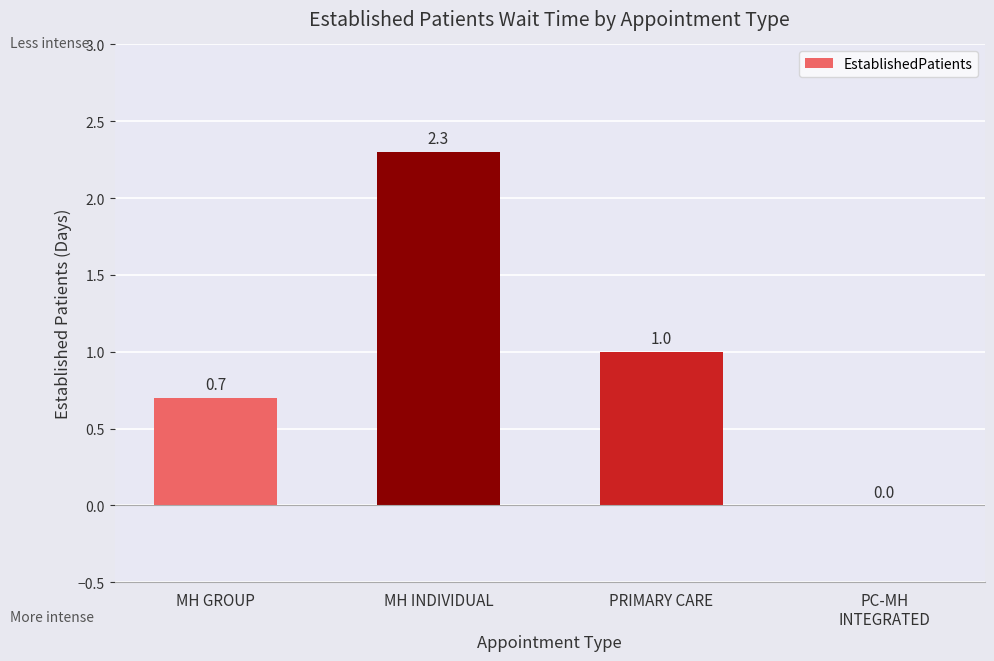

What is the sum of all values?

4.0